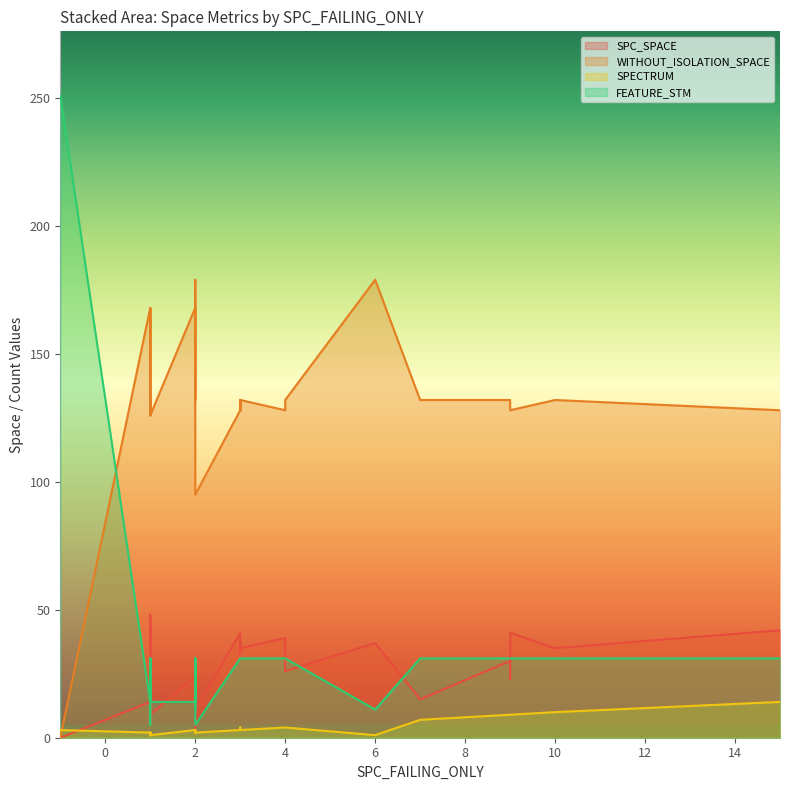

True or false: WITHOUT_ISOLATION_SPACE has a value of 55 at 16.

False